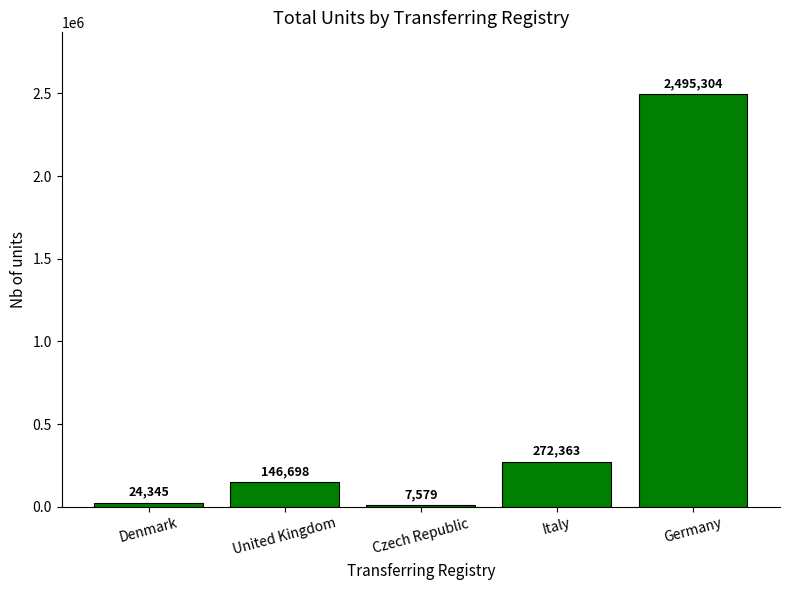

What is the average value?

589258